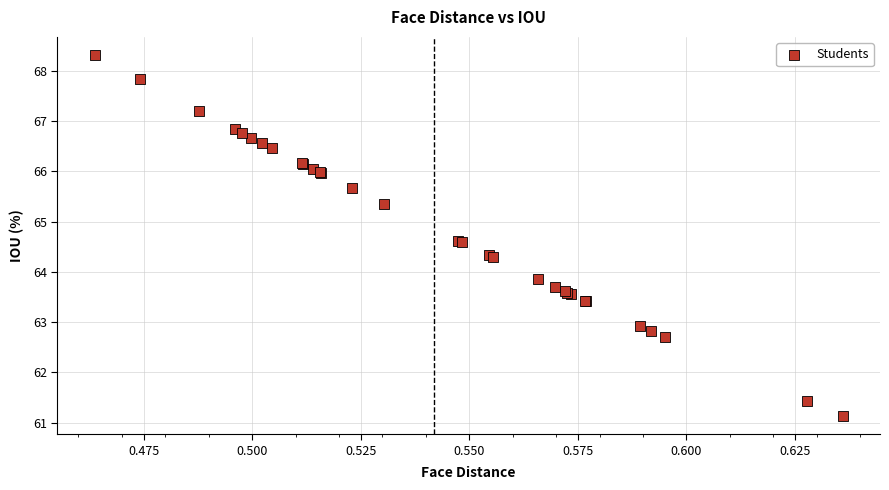

What Y value in the scatter plot is closest to 64?

63.9